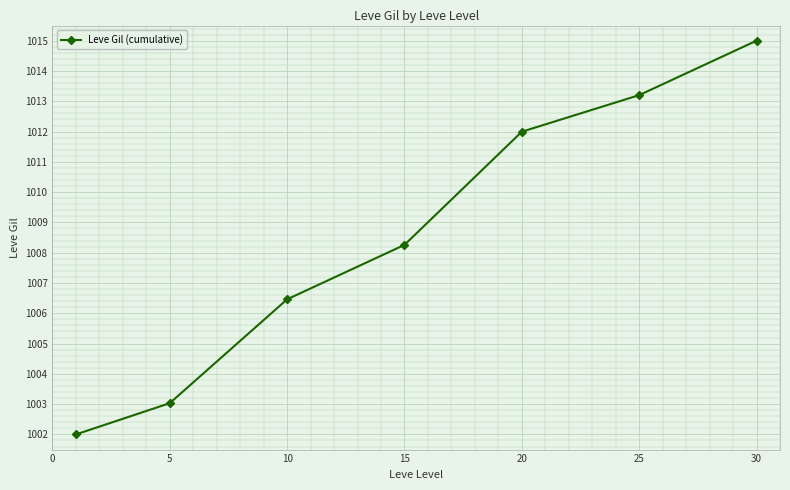

What is the value of the 7th point from the left?

1015.0